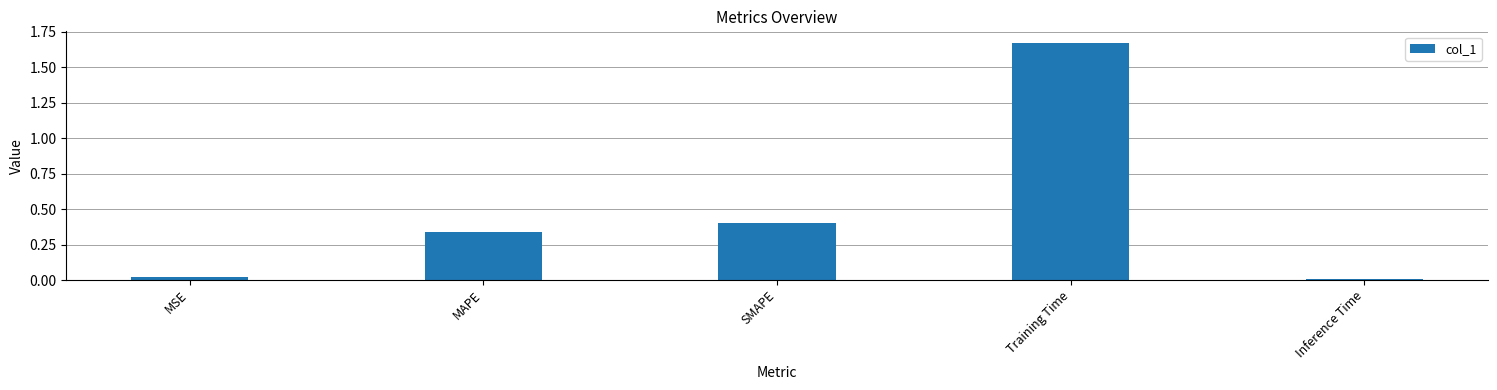

Is it true that the value at SMAPE is 0.4?

True